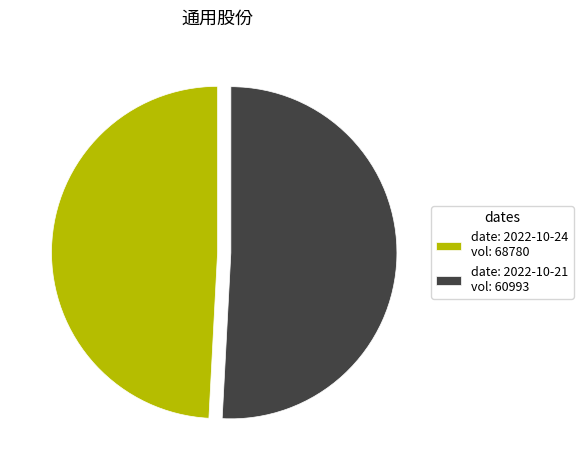

Rank the categories by value from highest to lowest.

date: 2022-10-21 vol: 60993, date: 2022-10-24 vol: 68780